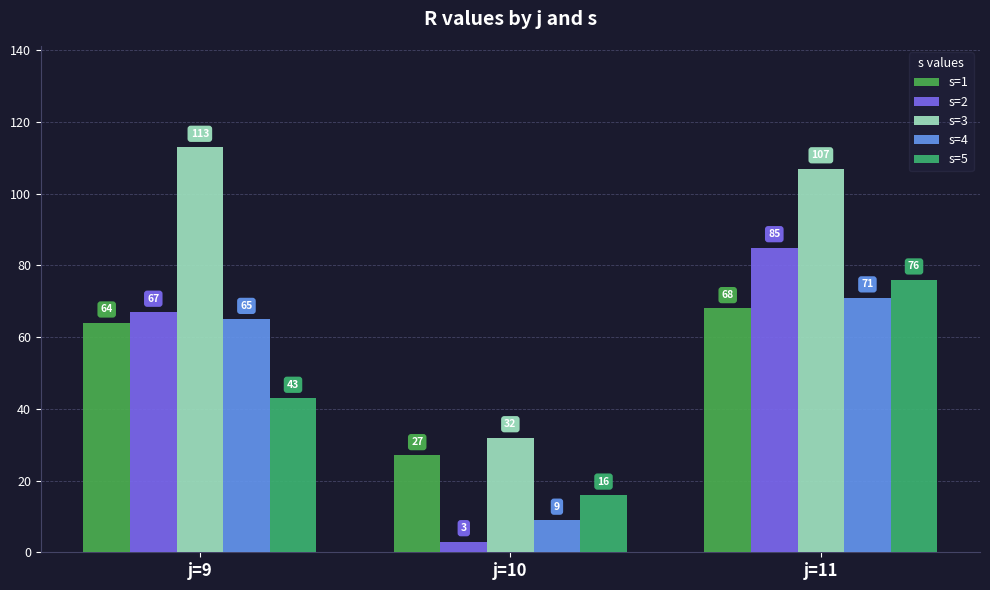

What is the approximate value of s=4 at j=10?

9